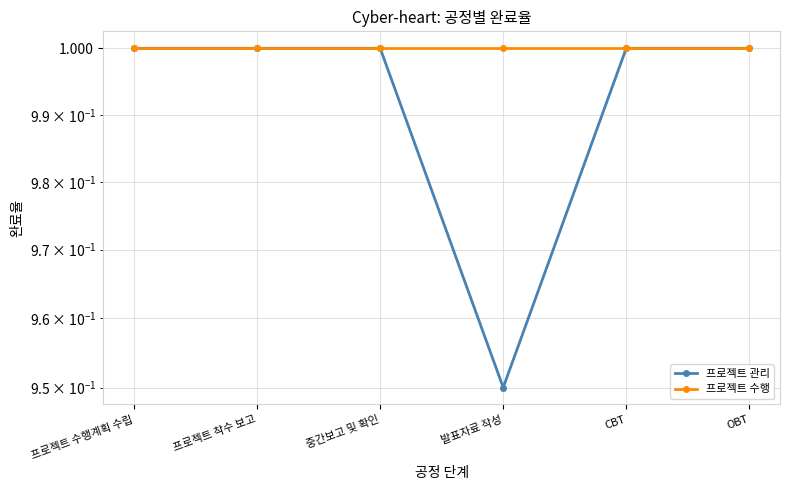

What is the sum of all 프로젝트 수행 values?

6.0